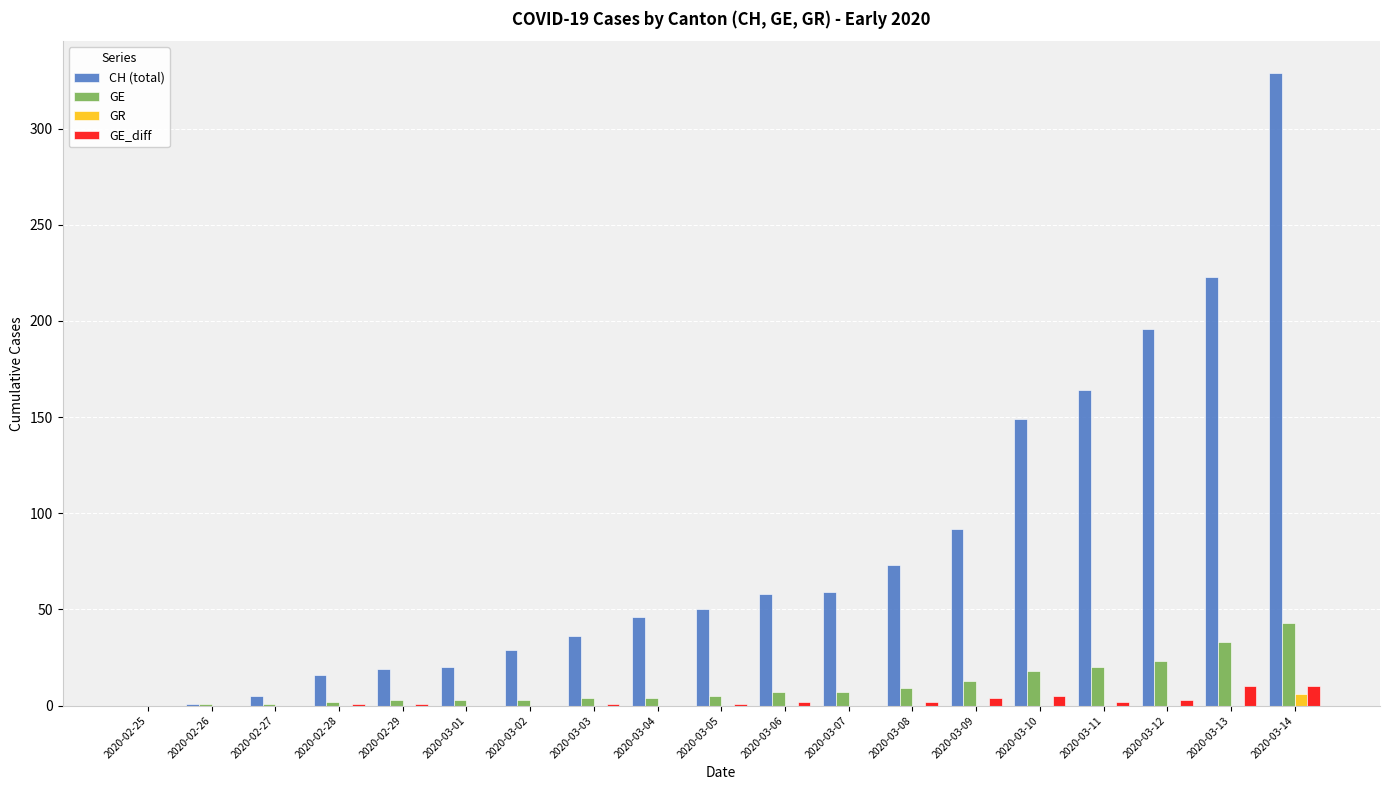

Between 2020-03-03 and 2020-03-06, which series saw the biggest shift?

CH (total)